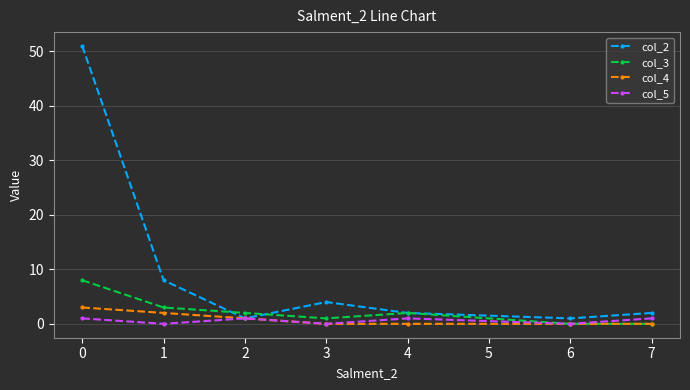

Count the number of categories in the chart.

7